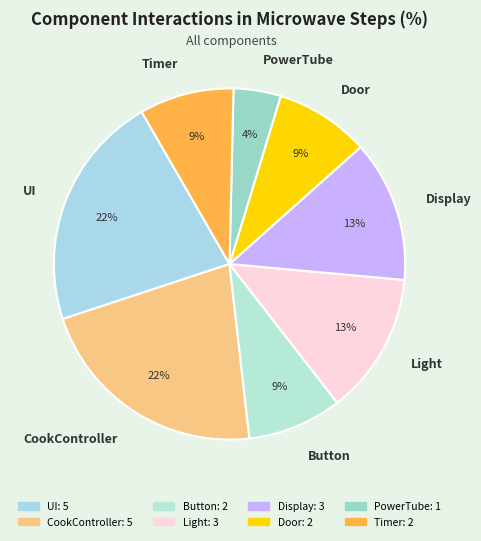

To the nearest percent, what is the average slice percentage?

12%